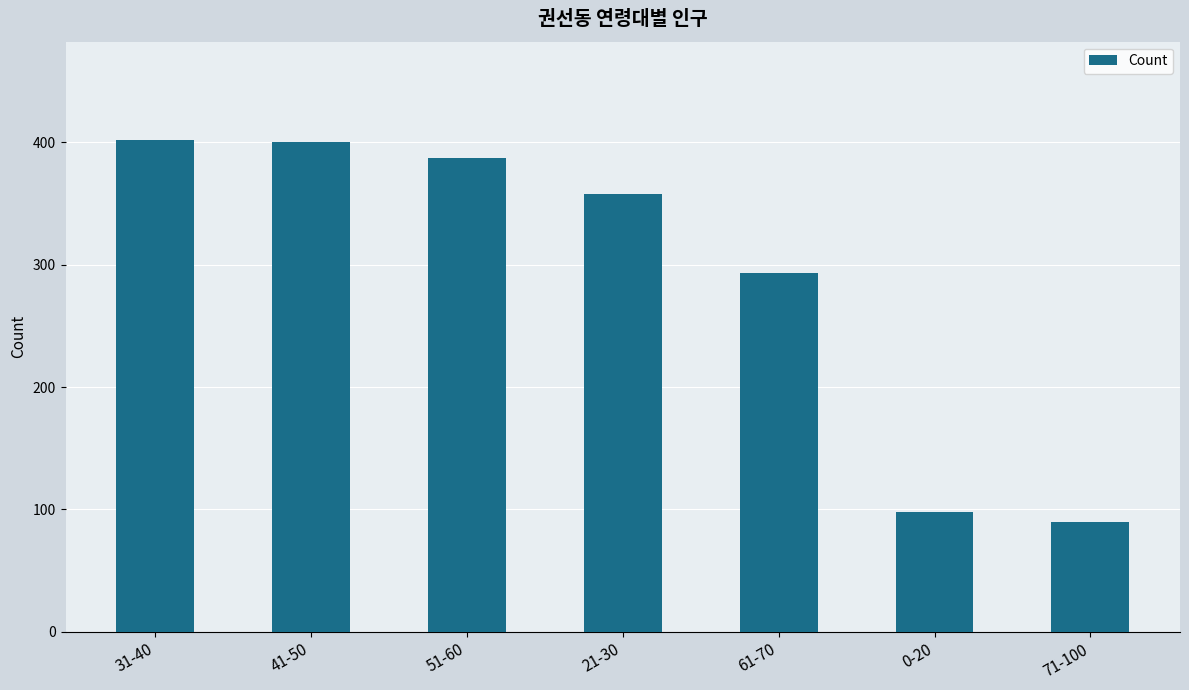

Reading right to left, what are all the values shown in this chart?

90	98	293	358	387	400	402